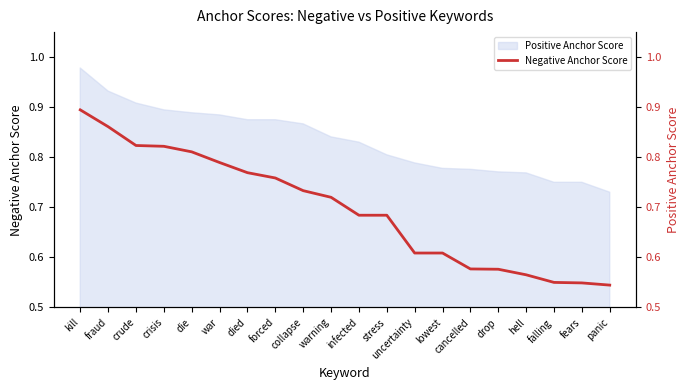

What value does the data have at collapse?

0.7